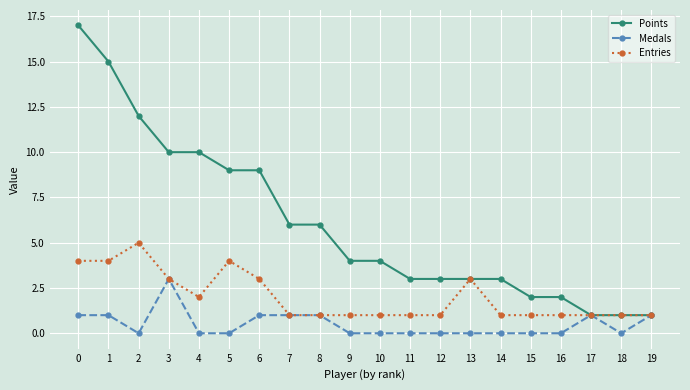

Which series has the largest range (max minus min)?

Points